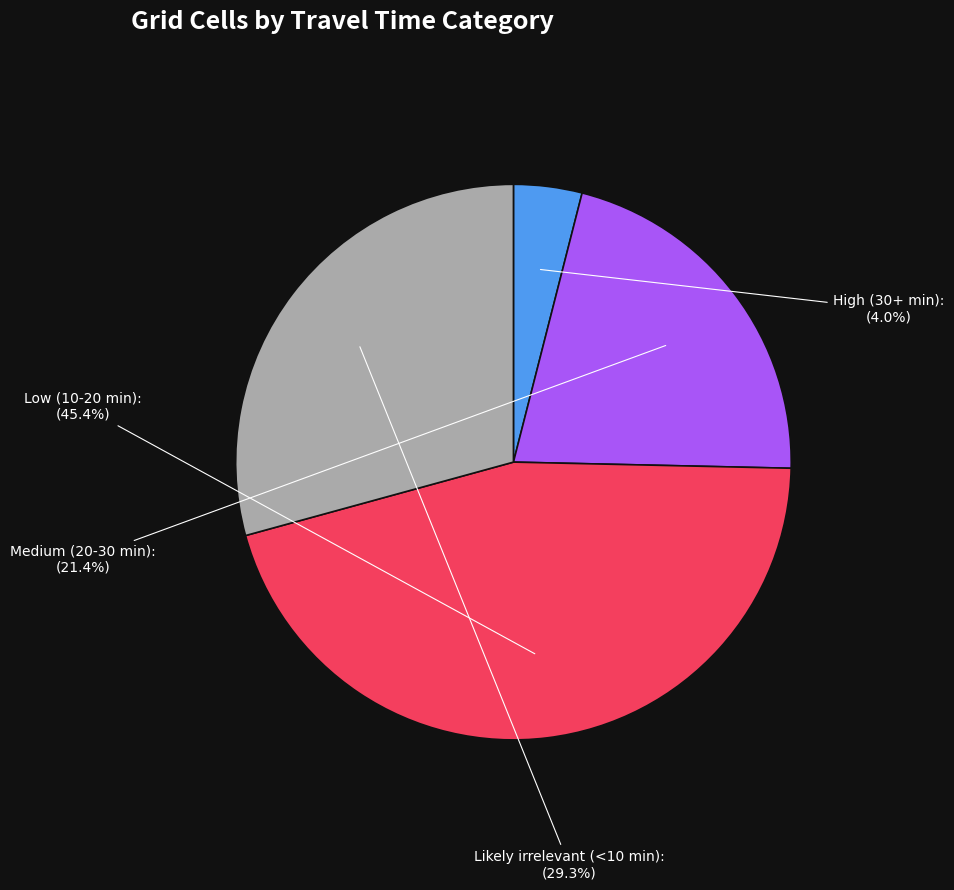

Rank the categories by value from highest to lowest.

Low (10-20 min), Likely irrelevant (<10 min), Medium (20-30 min), High (30+ min)